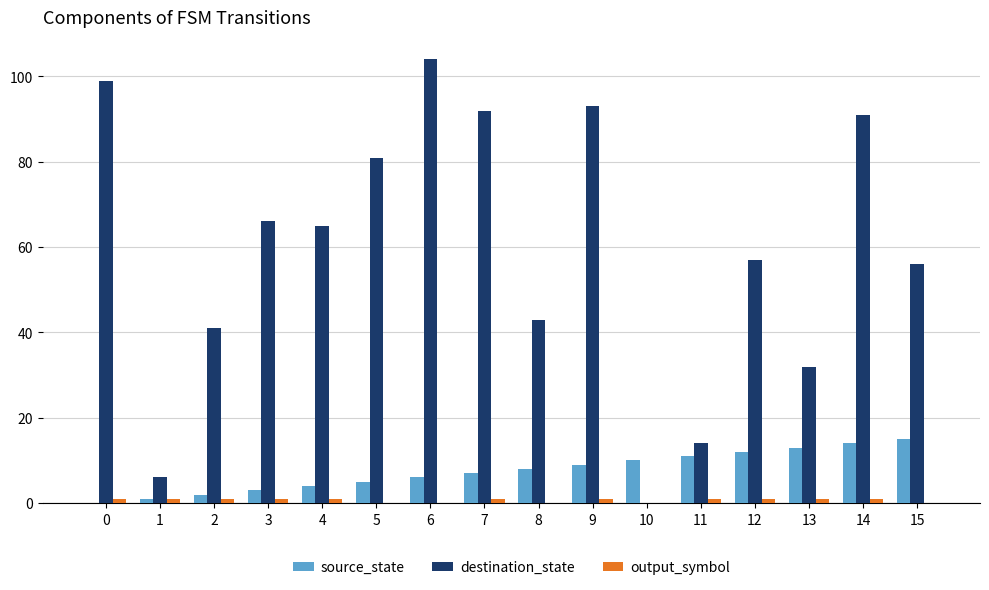

Which category has the highest value across all series?

6